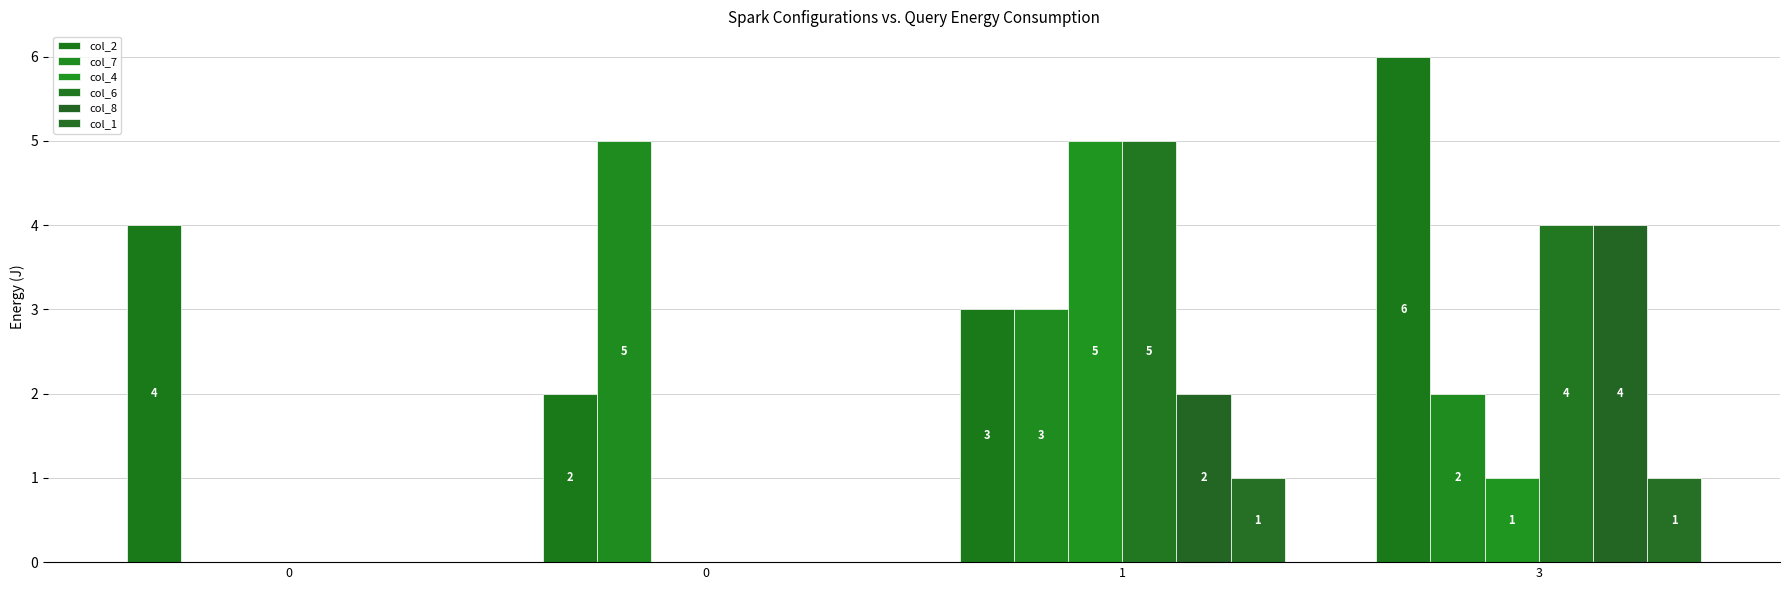

What is the difference between the col_2 values at 1 and 3?

3